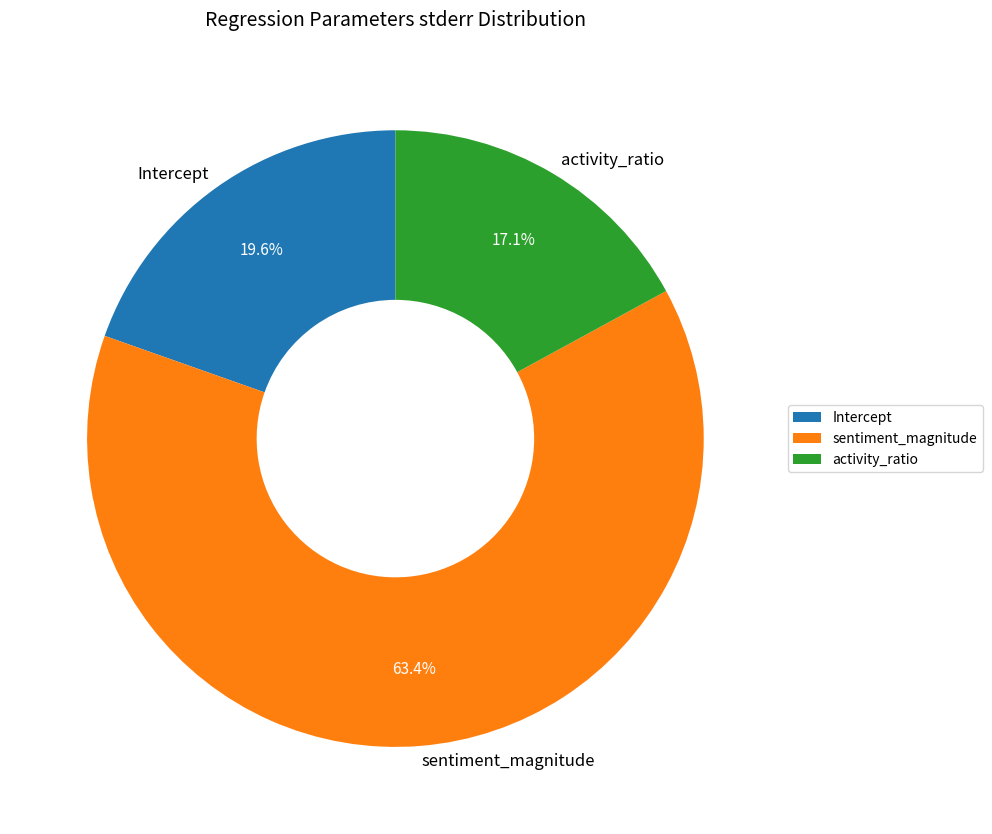

To the nearest percent, what is the difference between the largest and smallest slice percentages?

46%